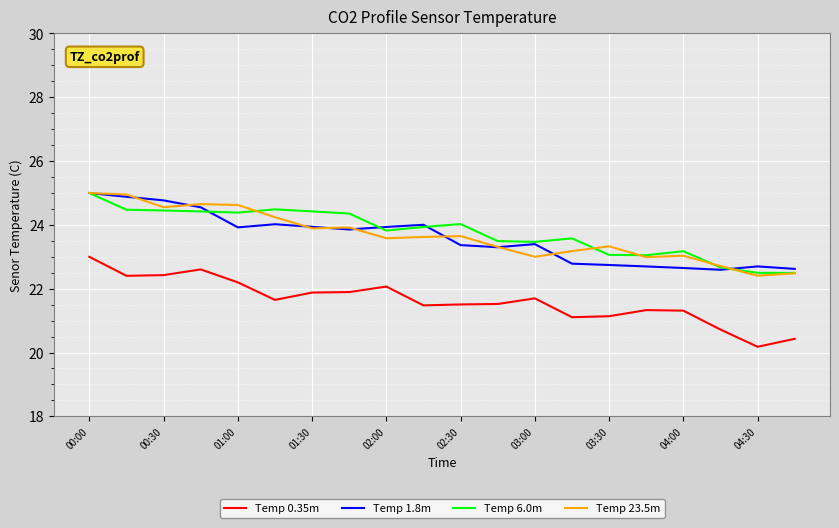

What is the maximum value for Temp 0.35m?

23.0